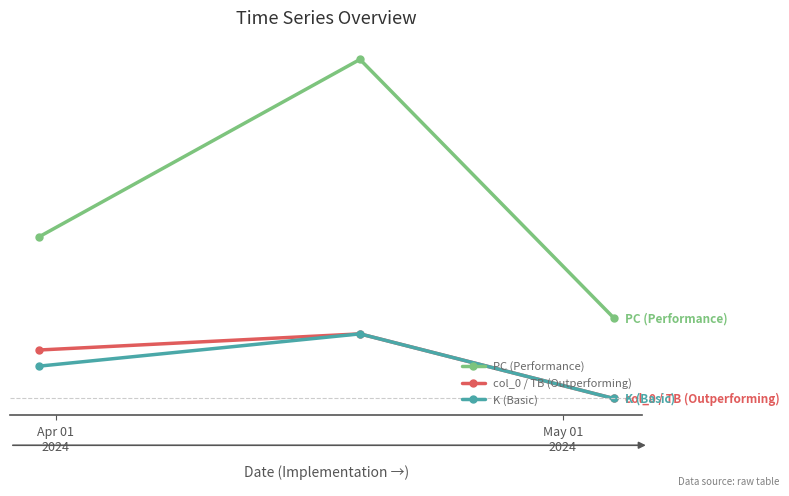

How many PC (Performance) values are between 5 and 21?

3